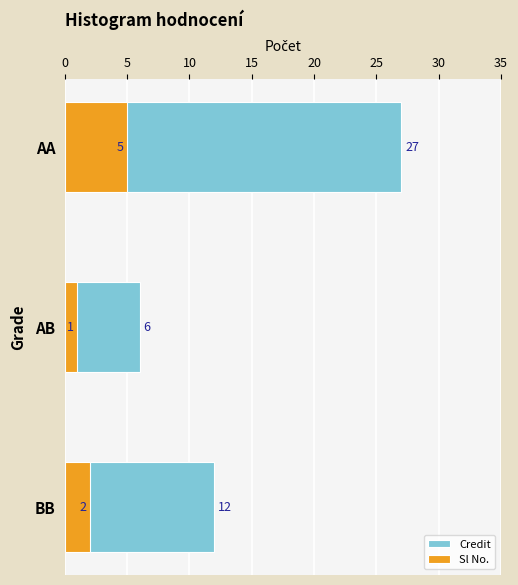

What is the spread (max minus min) of values at BB?

10